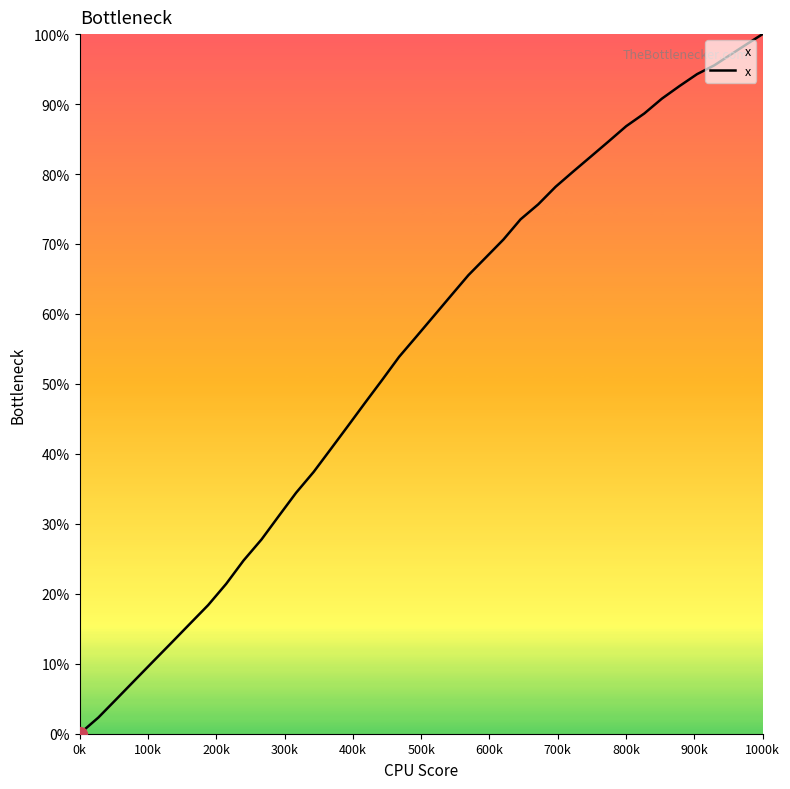

What is the difference between the maximum and minimum values?

100.0